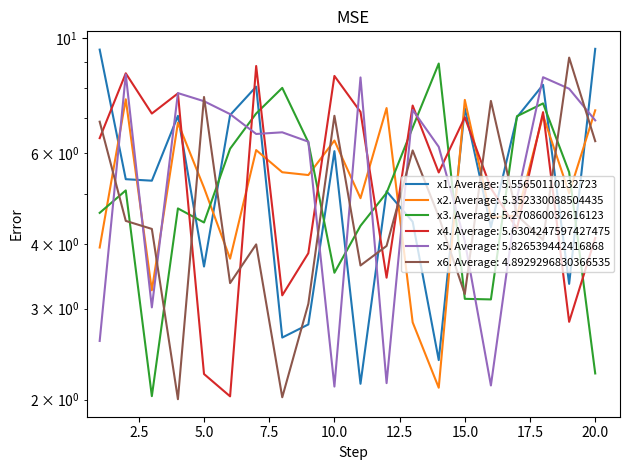

How many interior local valleys does the x6 series have?

6